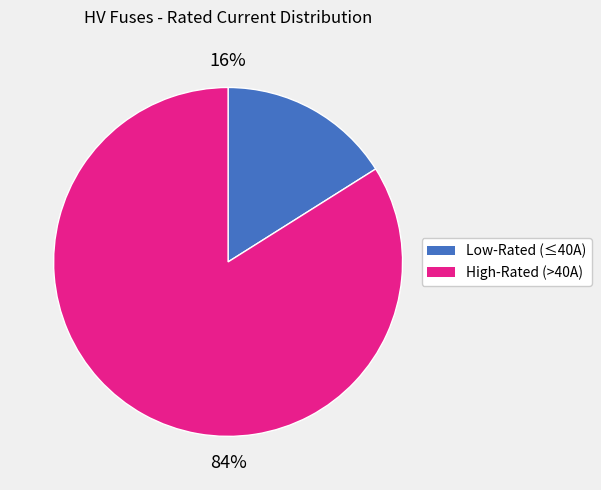

To the nearest percent, what is the difference between the largest and smallest slice percentages?

68%